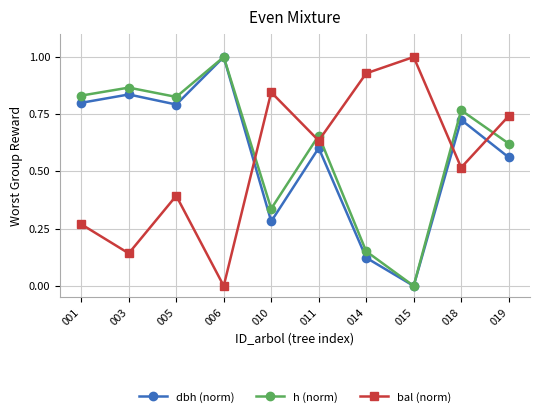

Between which two adjacent categories do bal (norm) and h (norm) first intersect?

006 and 010